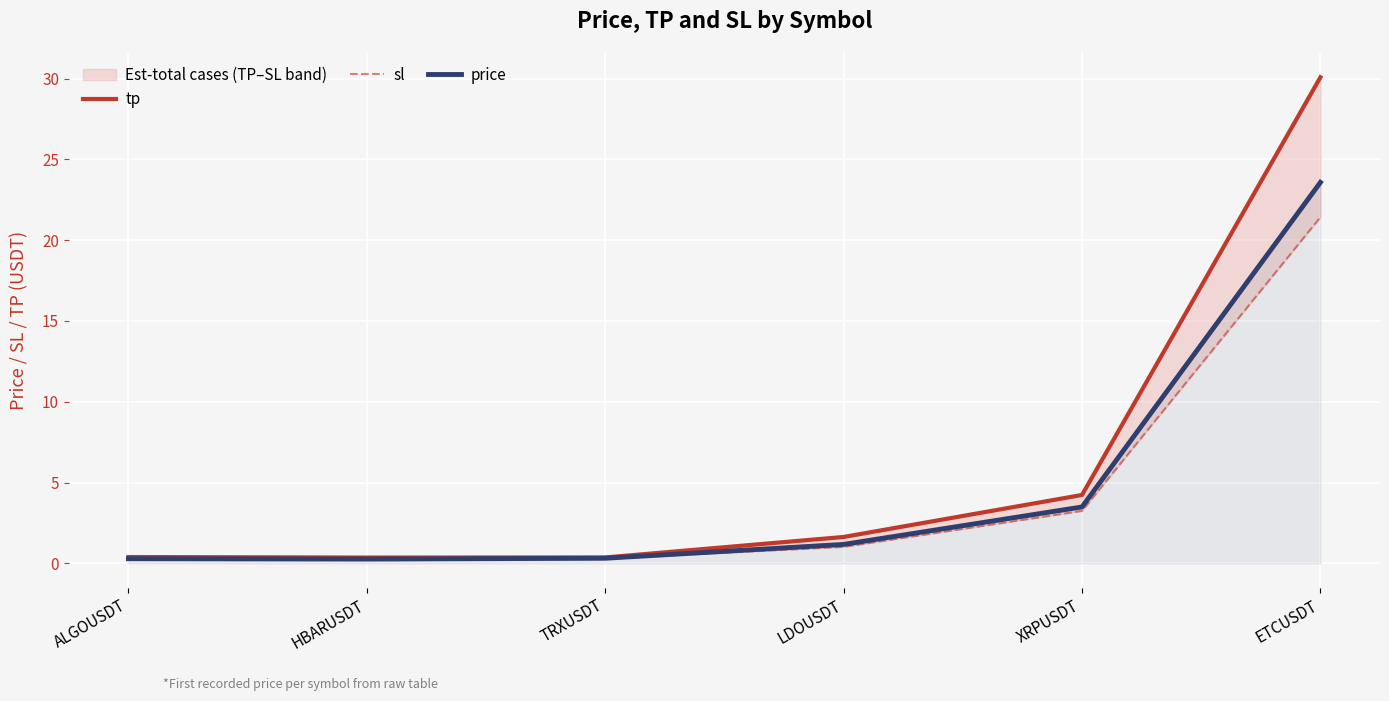

True or false: tp has a value of 0.2 at TRXUSDT.

False